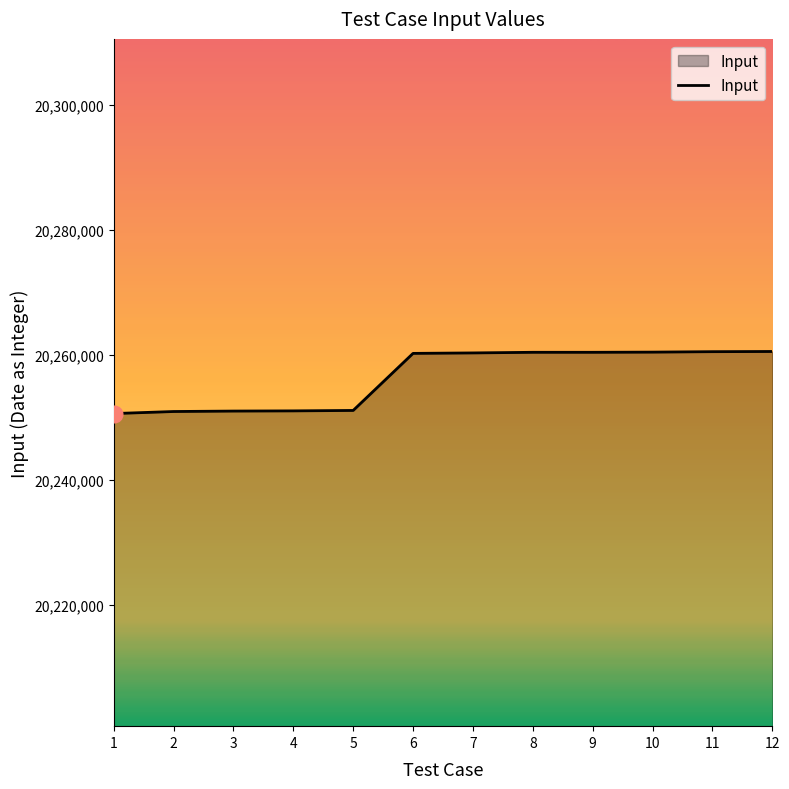

What is the difference between the maximum and minimum values?

9930